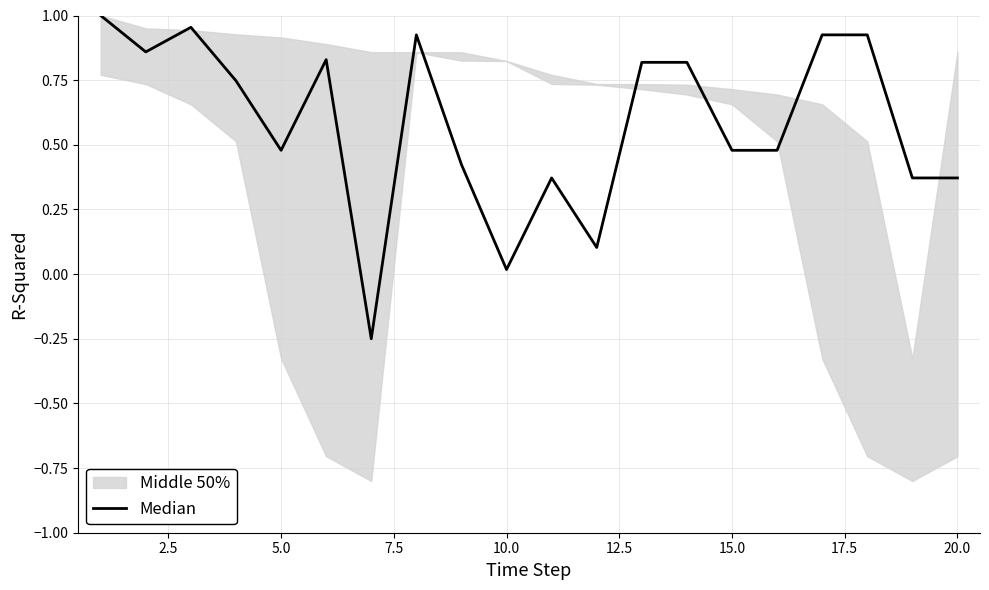

How many negative values are there?

1